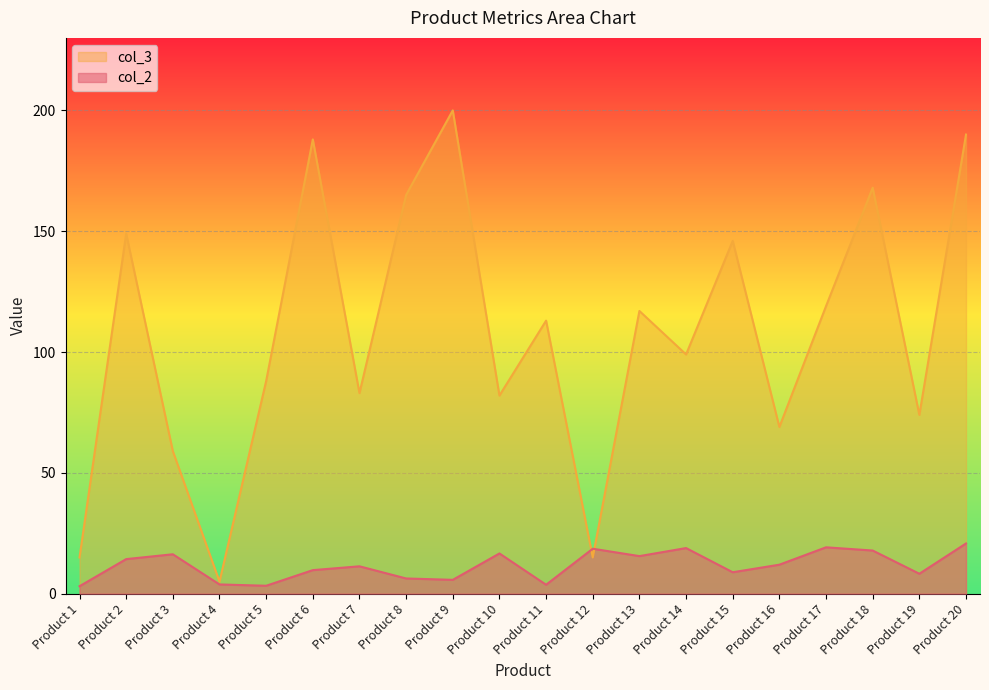

The value of col_3 at Product 6 is 188.0. True or false?

True